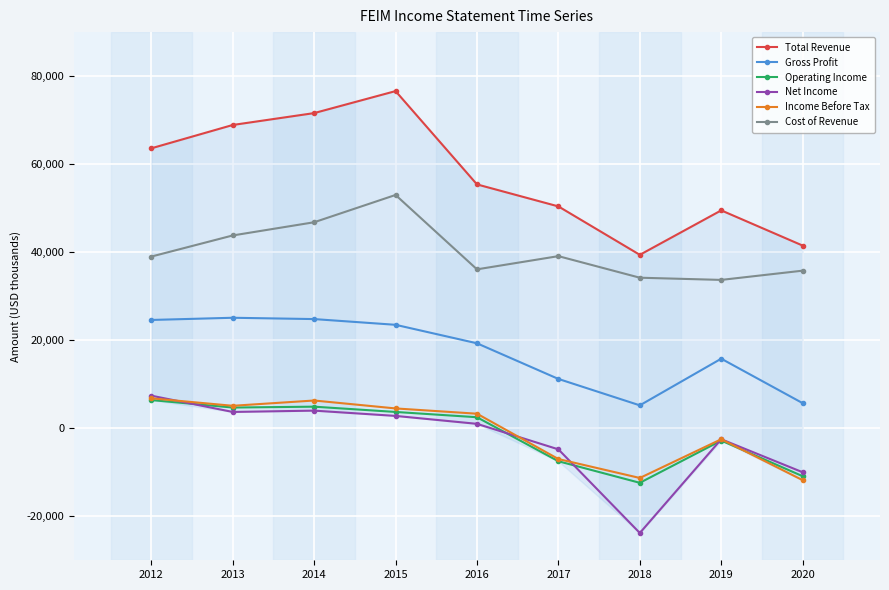

At which category does Income Before Tax reach its first local peak?

2014